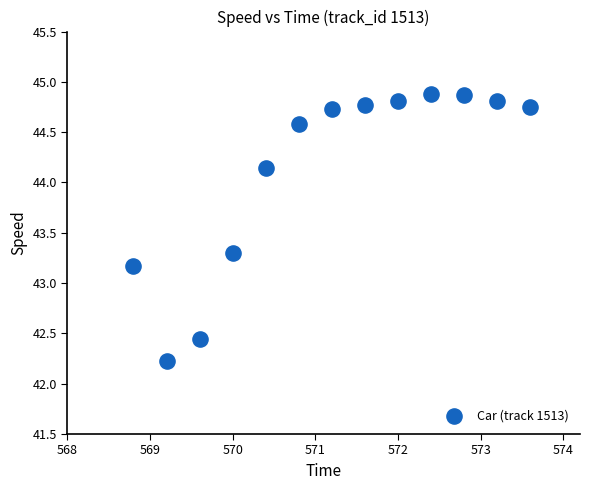

What Y value in the scatter plot is closest to 43?

43.2